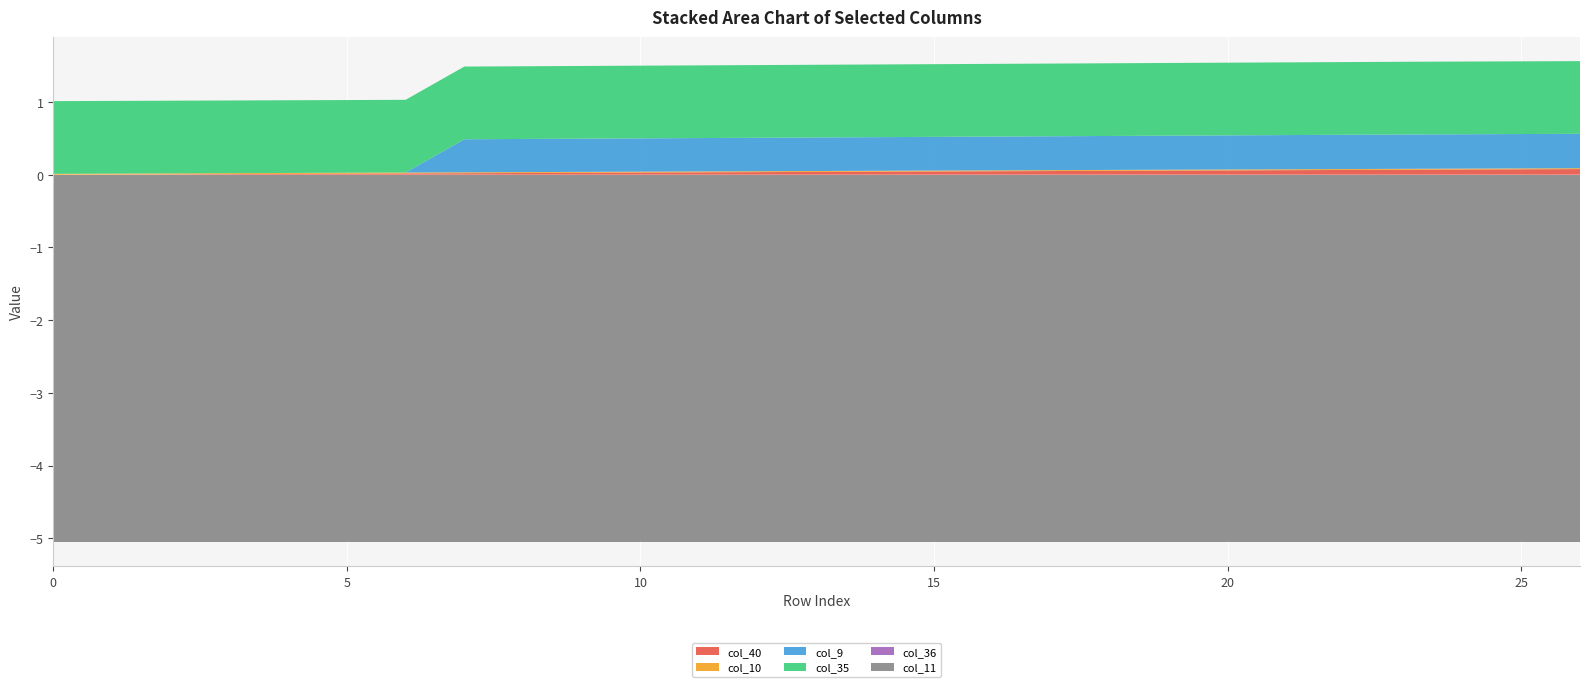

Reading right to left, what are all the values shown in this chart?

col_40: 26=0.1	25=0.1	24=0.1	23=0.1	22=0.1	21=0.1	20=0.1	19=0.1	18=0.1	17=0.1	16=0.0	15=0.0	14=0.0	13=0.0	12=0.0	11=0.0	10=0.0	9=0.0	8=0.0	7=0.0	6=0.0	5=0.0	4=0.0	3=0.0	2=0.0	1=0.0	0=0.0
col_10: 26=0.0	25=0.0	24=0.0	23=0.0	22=0.0	21=0.0	20=0.0	19=0.0	18=0.0	17=0.0	16=0.0	15=0.0	14=0.0	13=0.0	12=0.0	11=0.0	10=0.0	9=0.0	8=0.0	7=0.0	6=0.0	5=0.0	4=0.0	3=0.0	2=0.0	1=0.0	0=0.0
col_9: 26=0.5	25=0.5	24=0.5	23=0.5	22=0.5	21=0.5	20=0.5	19=0.5	18=0.5	17=0.5	16=0.5	15=0.5	14=0.5	13=0.5	12=0.5	11=0.5	10=0.5	9=0.5	8=0.5	7=0.5	6=0.0	5=0.0	4=0.0	3=0.0	2=0.0	1=0.0	0=0.0
col_11: 26=-5.1	25=-5.1	24=-5.1	23=-5.1	22=-5.1	21=-5.1	20=-5.1	19=-5.1	18=-5.1	17=-5.1	16=-5.1	15=-5.1	14=-5.1	13=-5.1	12=-5.1	11=-5.1	10=-5.1	9=-5.1	8=-5.1	7=-5.1	6=-5.1	5=-5.1	4=-5.1	3=-5.1	2=-5.1	1=-5.1	0=-5.1
col_35: 26=1.0	25=1.0	24=1.0	23=1.0	22=1.0	21=1.0	20=1.0	19=1.0	18=1.0	17=1.0	16=1.0	15=1.0	14=1.0	13=1.0	12=1.0	11=1.0	10=1.0	9=1.0	8=1.0	7=1.0	6=1.0	5=1.0	4=1.0	3=1.0	2=1.0	1=1.0	0=1.0
col_36: 26=0.0	25=0.0	24=0.0	23=0.0	22=0.0	21=0.0	20=0.0	19=0.0	18=0.0	17=0.0	16=0.0	15=0.0	14=0.0	13=0.0	12=0.0	11=0.0	10=0.0	9=0.0	8=0.0	7=0.0	6=0.0	5=0.0	4=0.0	3=0.0	2=0.0	1=0.0	0=0.0